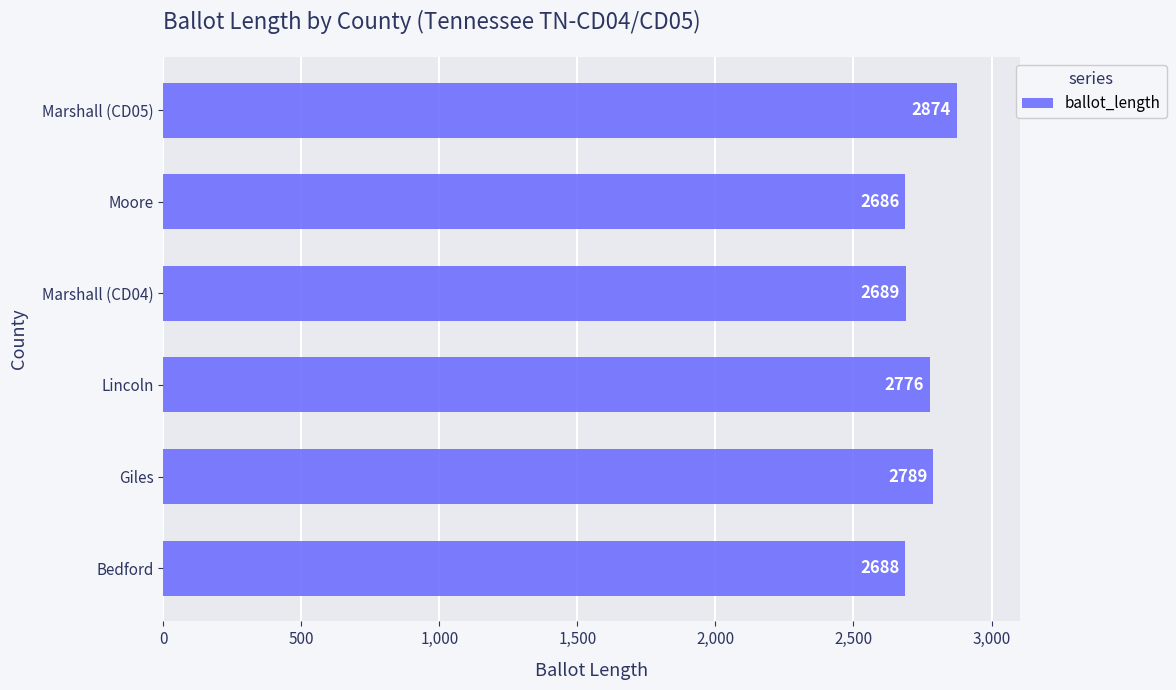

Which label corresponds to the smallest value in the chart?

Moore